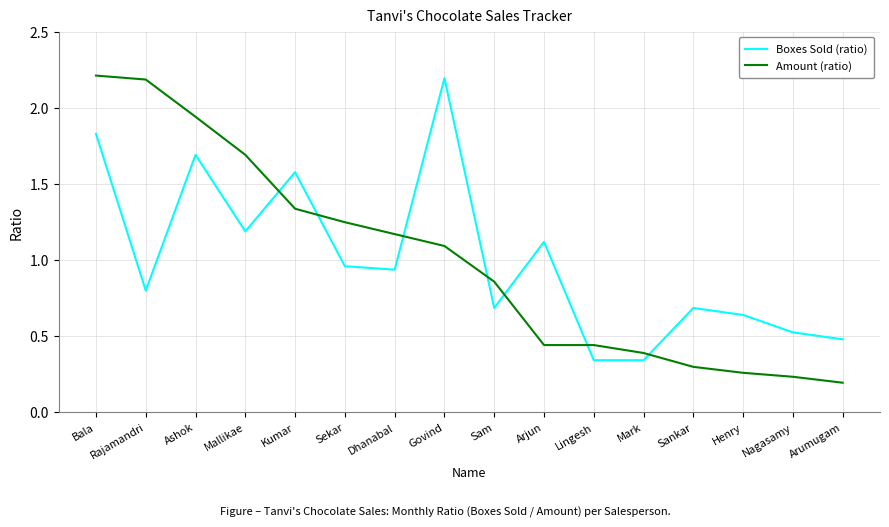

What position from the left is Govind?

8